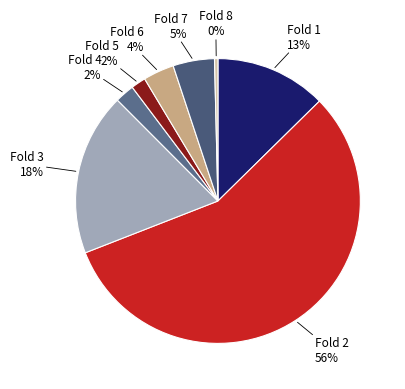

To the nearest percent, what is the difference between the largest and smallest slice percentages?

56%